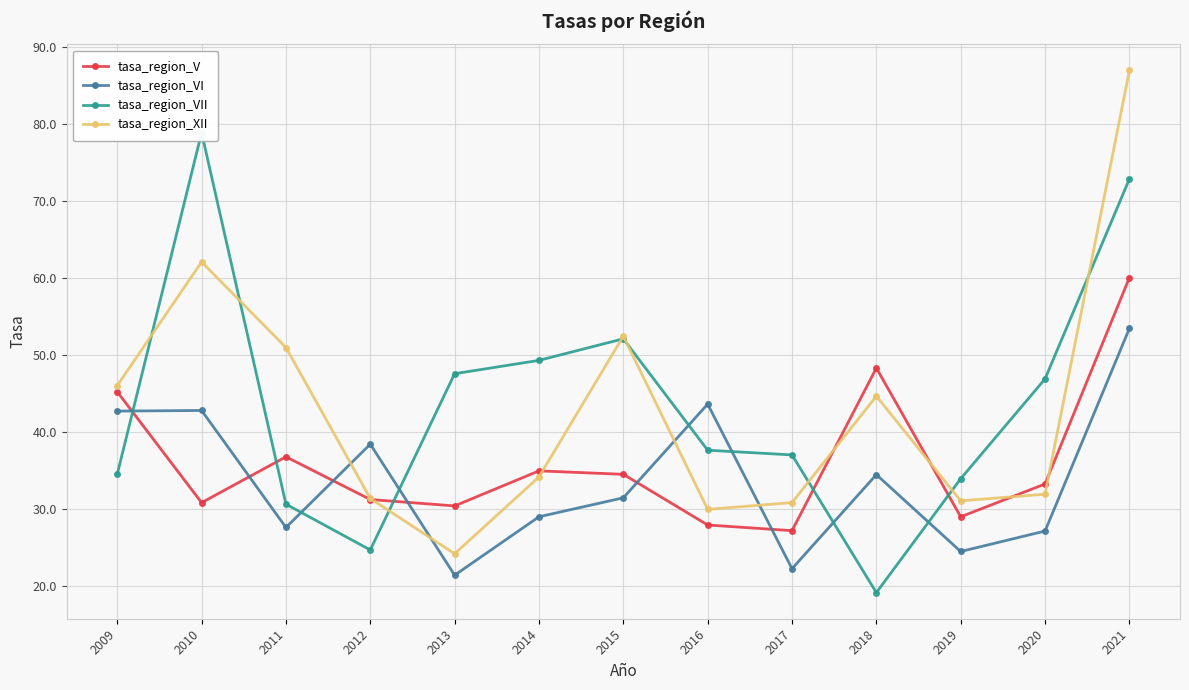

Rank the categories by tasa_region_XII value from highest to lowest.

2021, 2010, 2015, 2011, 2009, 2018, 2014, 2020, 2012, 2019, 2017, 2016, 2013